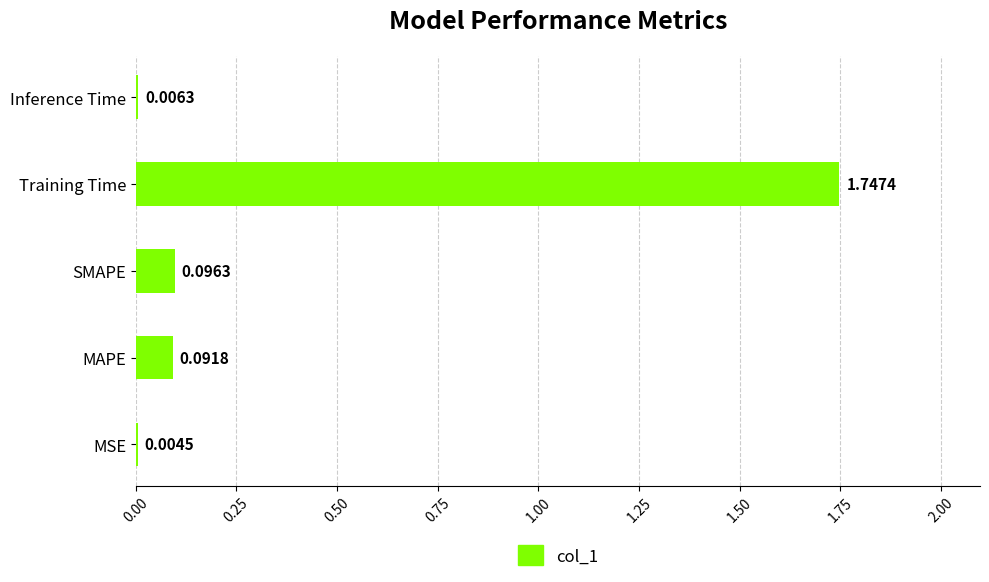

Where is the data nearest to the value 0?

MSE